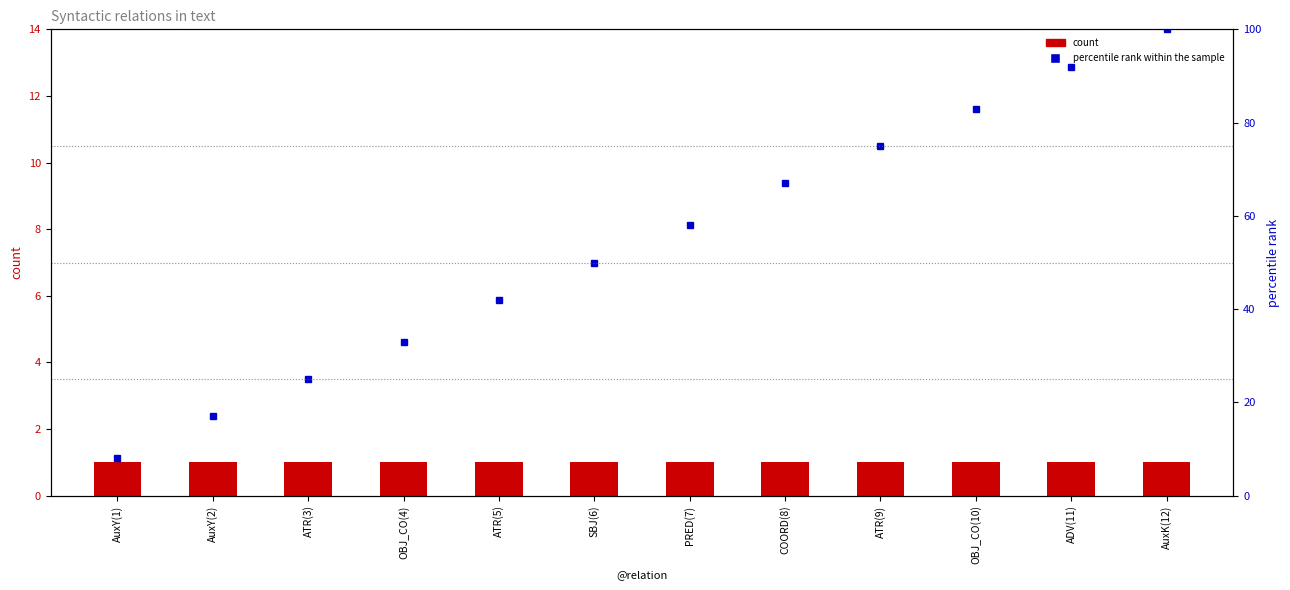

Reading left to right, what are all the values shown in this chart?

count: 1	1	1	1	1	1	1	1	1	1	1	1
percentile rank within the sample: 8	17	25	33	42	50	58	67	75	83	92	100